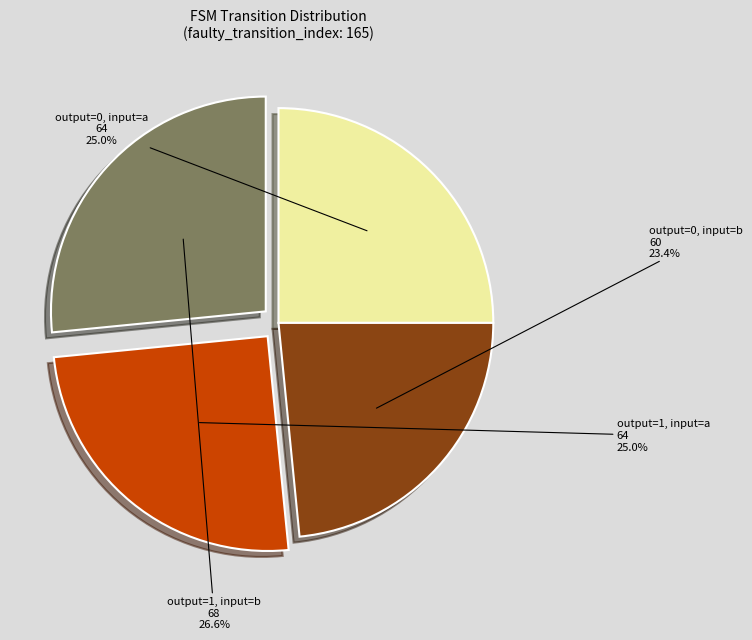

Is there a majority slice in this chart?

No